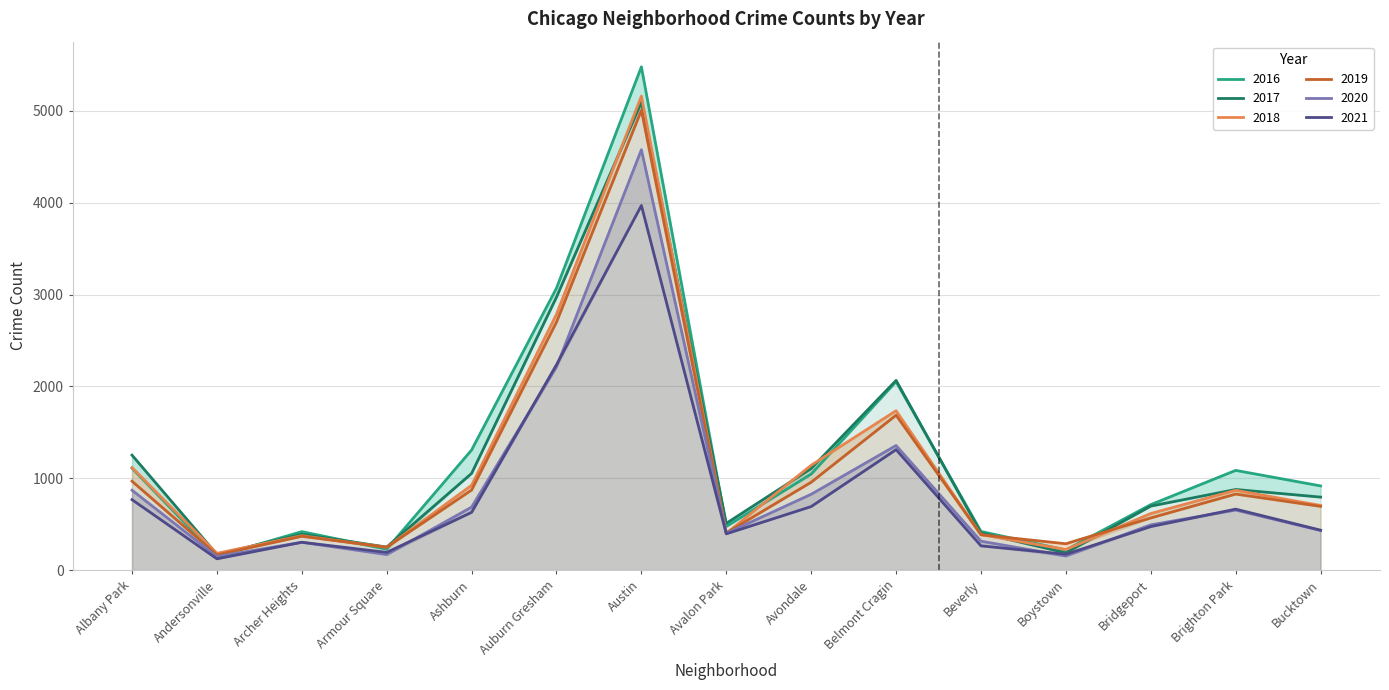

Which category has the highest value in the 2017 series?

Austin